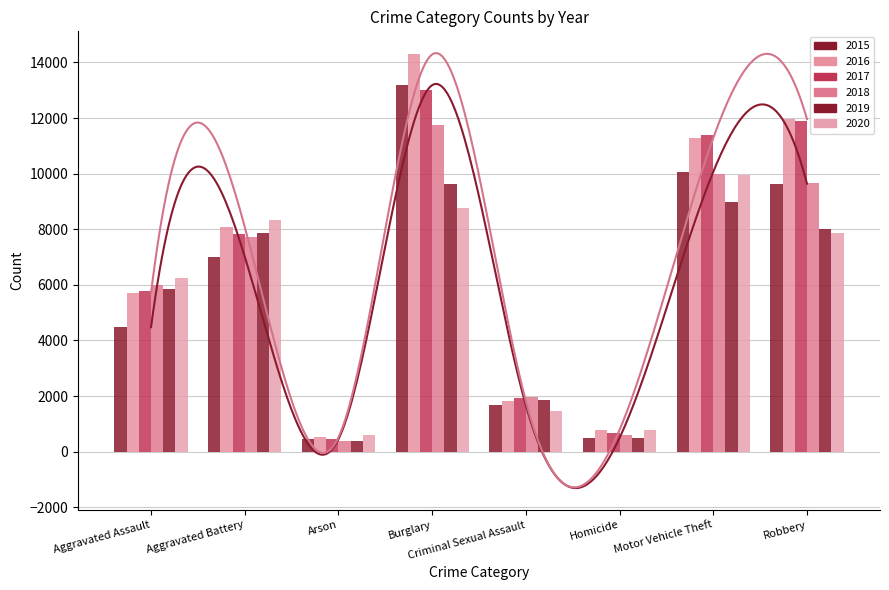

How many data points in 2018 are less than 7735?

4